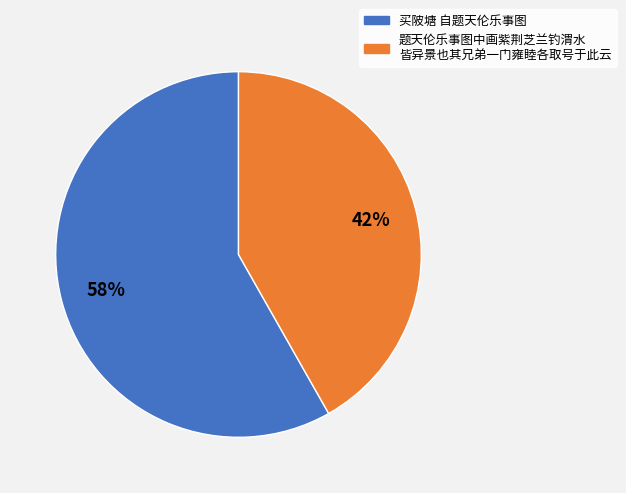

To the nearest percent, what is the average slice percentage?

50%